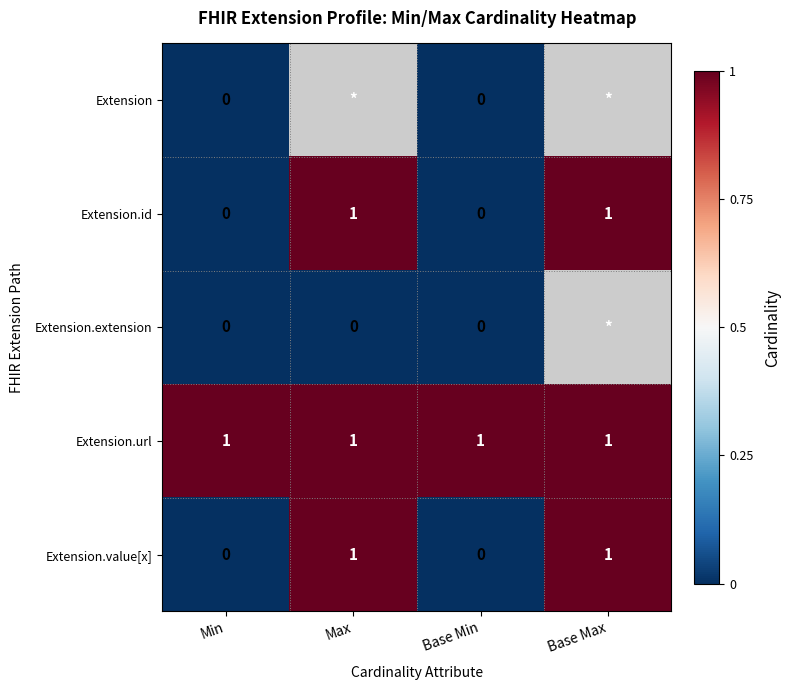

The Extension.value[x] series shows 2 at Max. True or false?

False